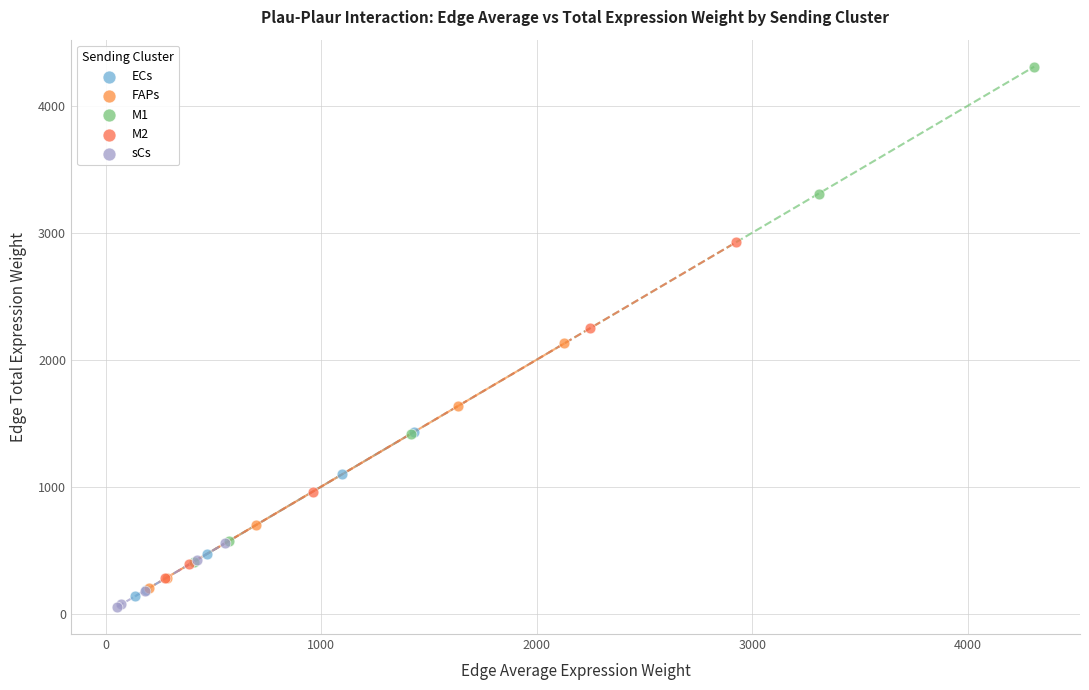

Which series has the widest spread of Y values?

M1